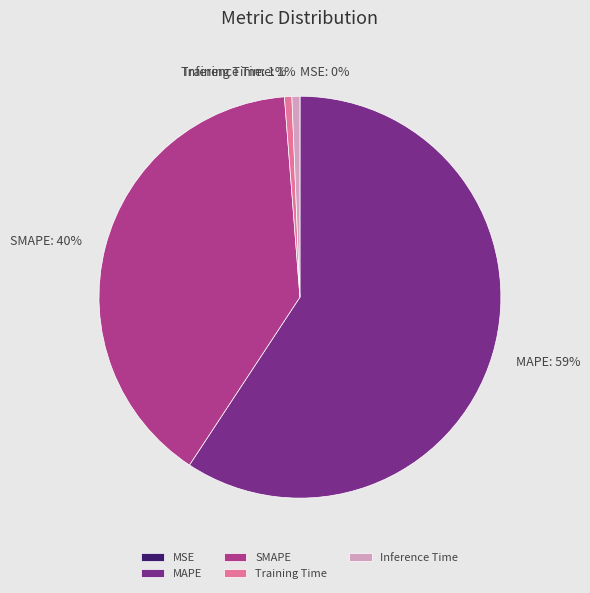

Which category accounts for the majority?

MAPE